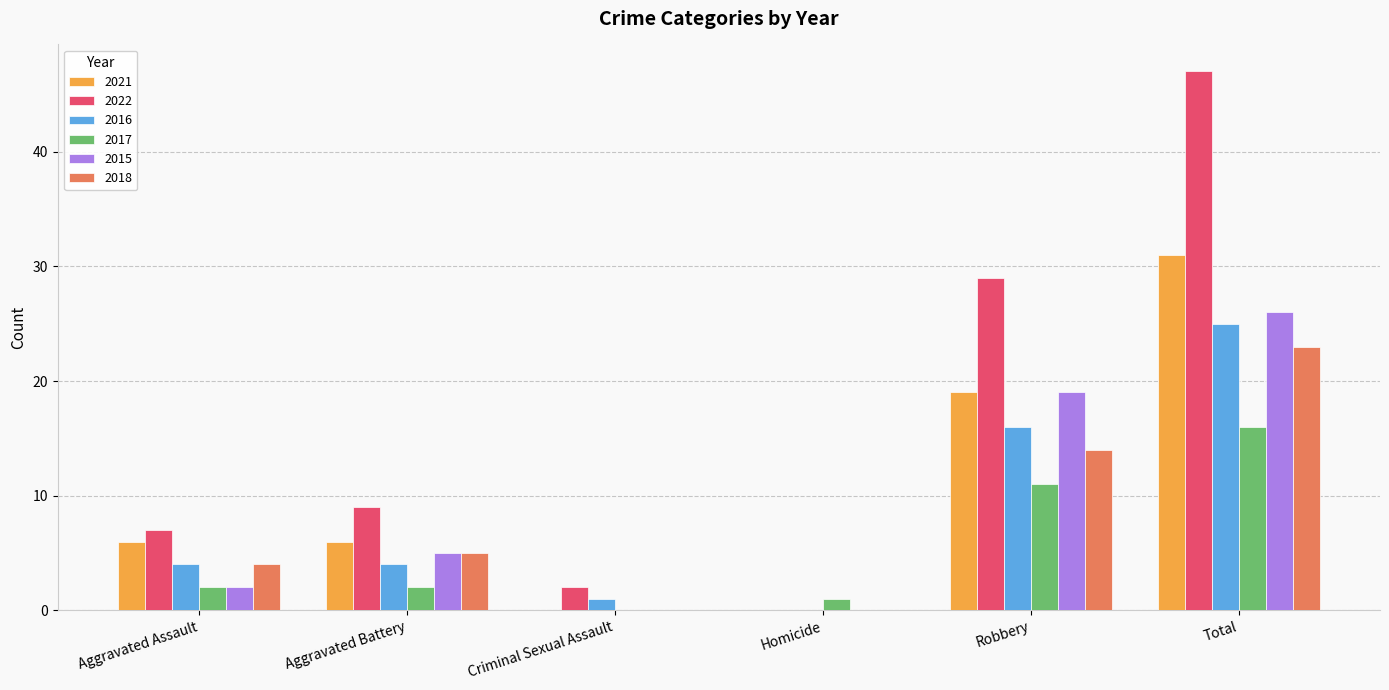

The value of 2018 at Aggravated Assault is 4. True or false?

True